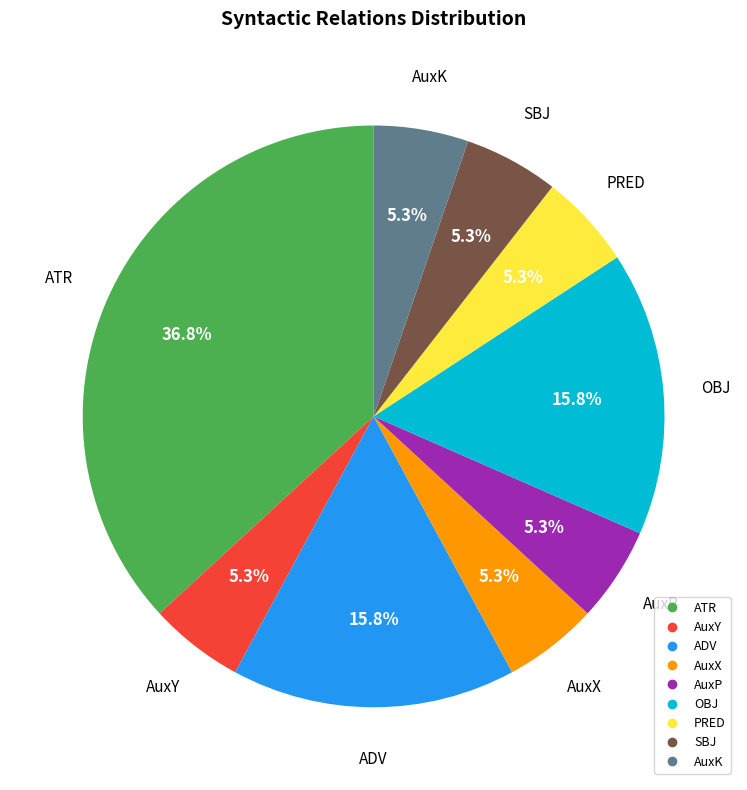

Between AuxX and OBJ, which is larger?

OBJ